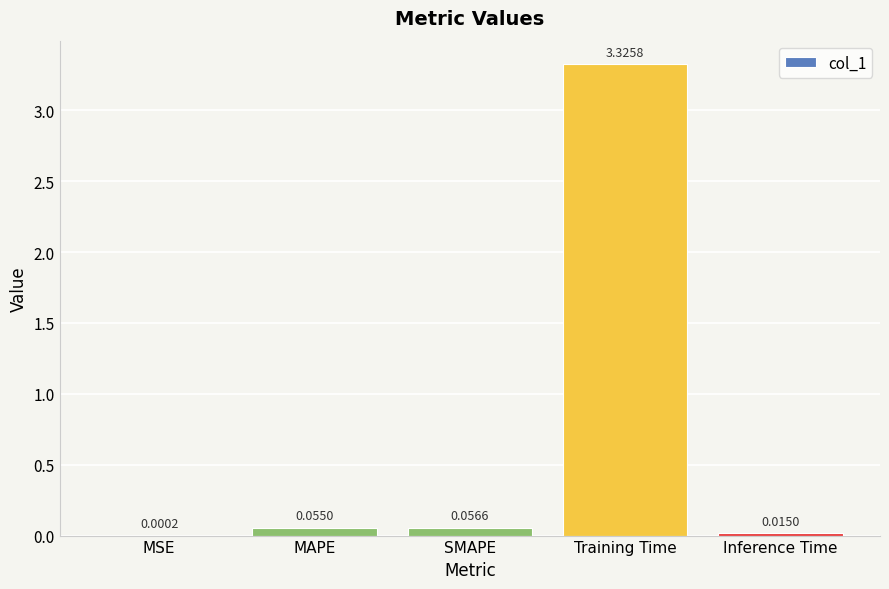

What is the sum of the values at Training Time and MAPE?

3.4